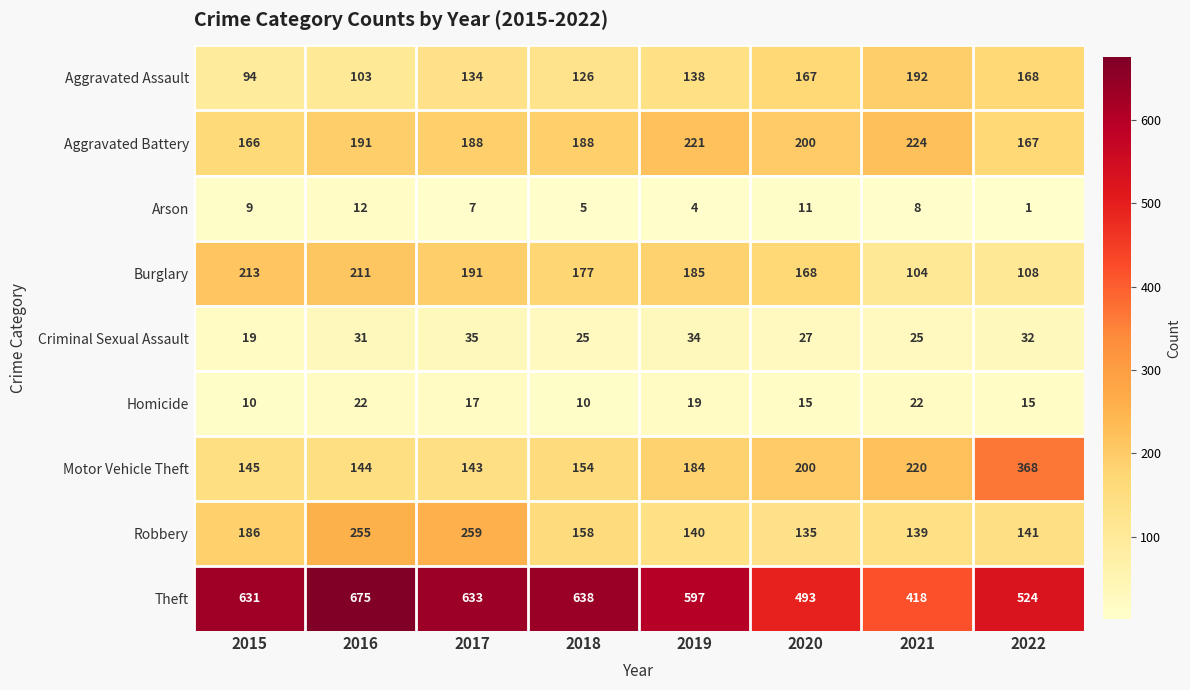

What is the smallest value displayed?

1